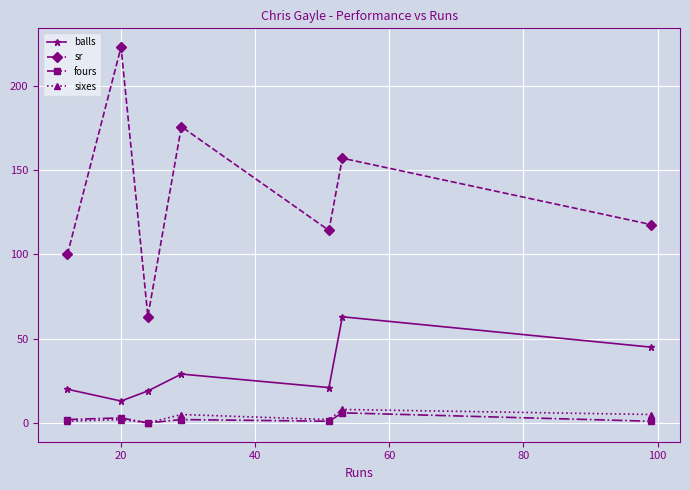

Which series has the largest total across all categories?

sr